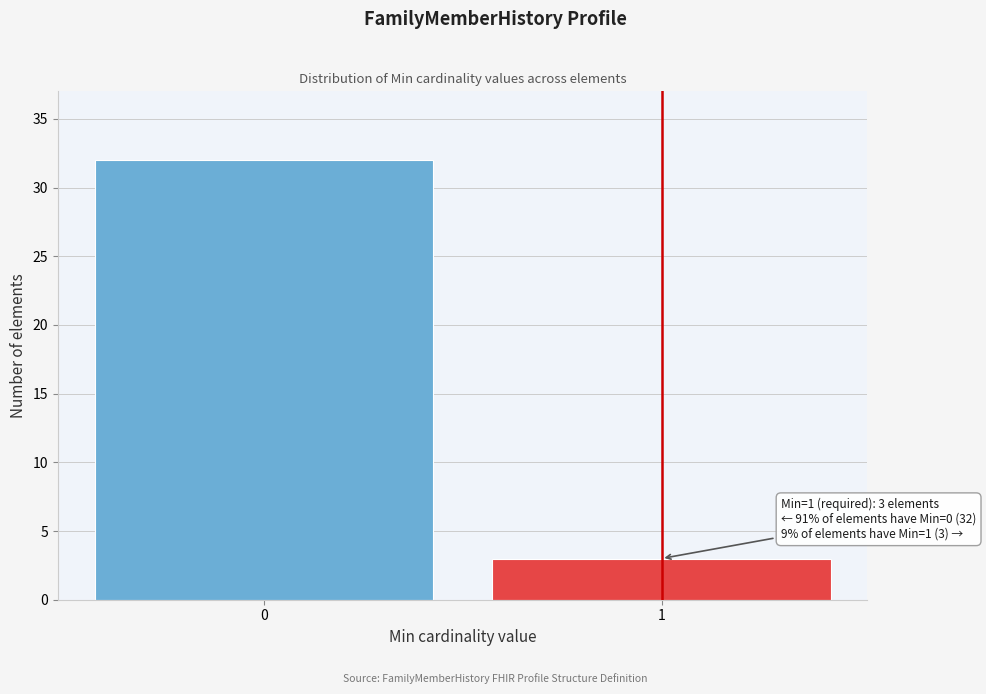

Reading left to right, what are all the values shown in this chart?

0=32	1=3